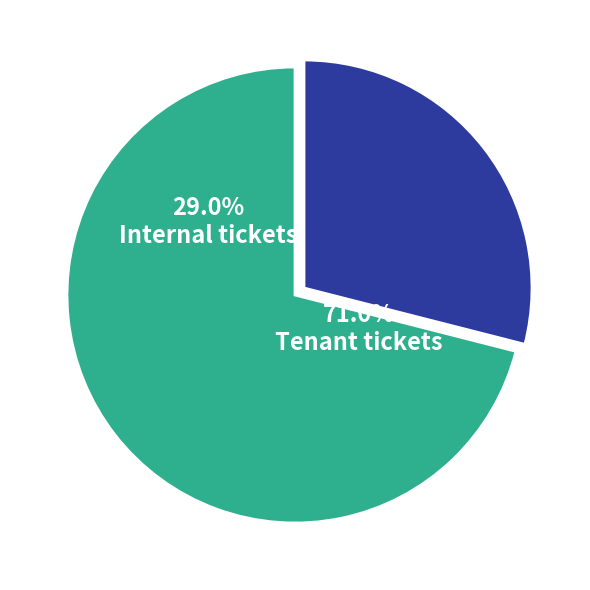

Does 8 represent more than half of the total?

No